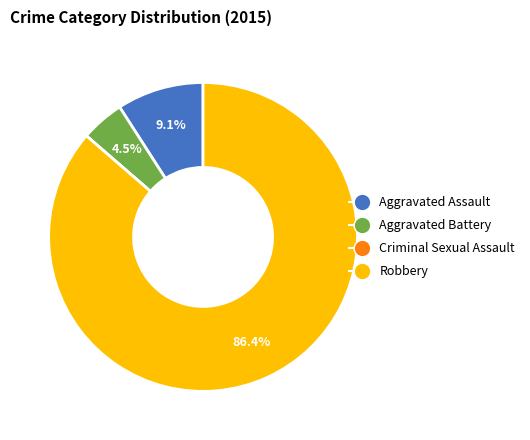

Which category has the biggest portion of the pie?

Robbery